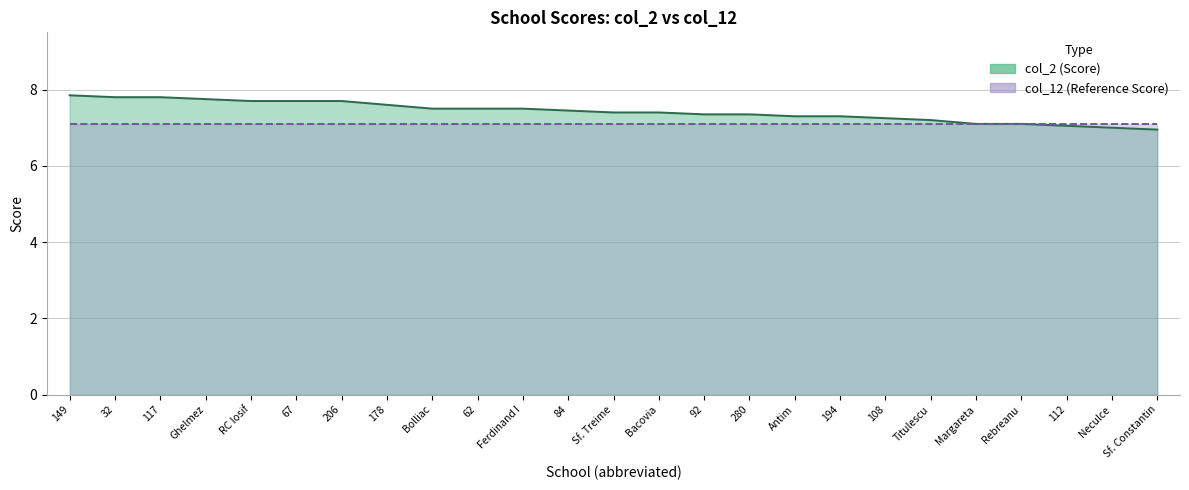

Approximately how many times larger is the value at Sf. Treime compared to 149?

0.9